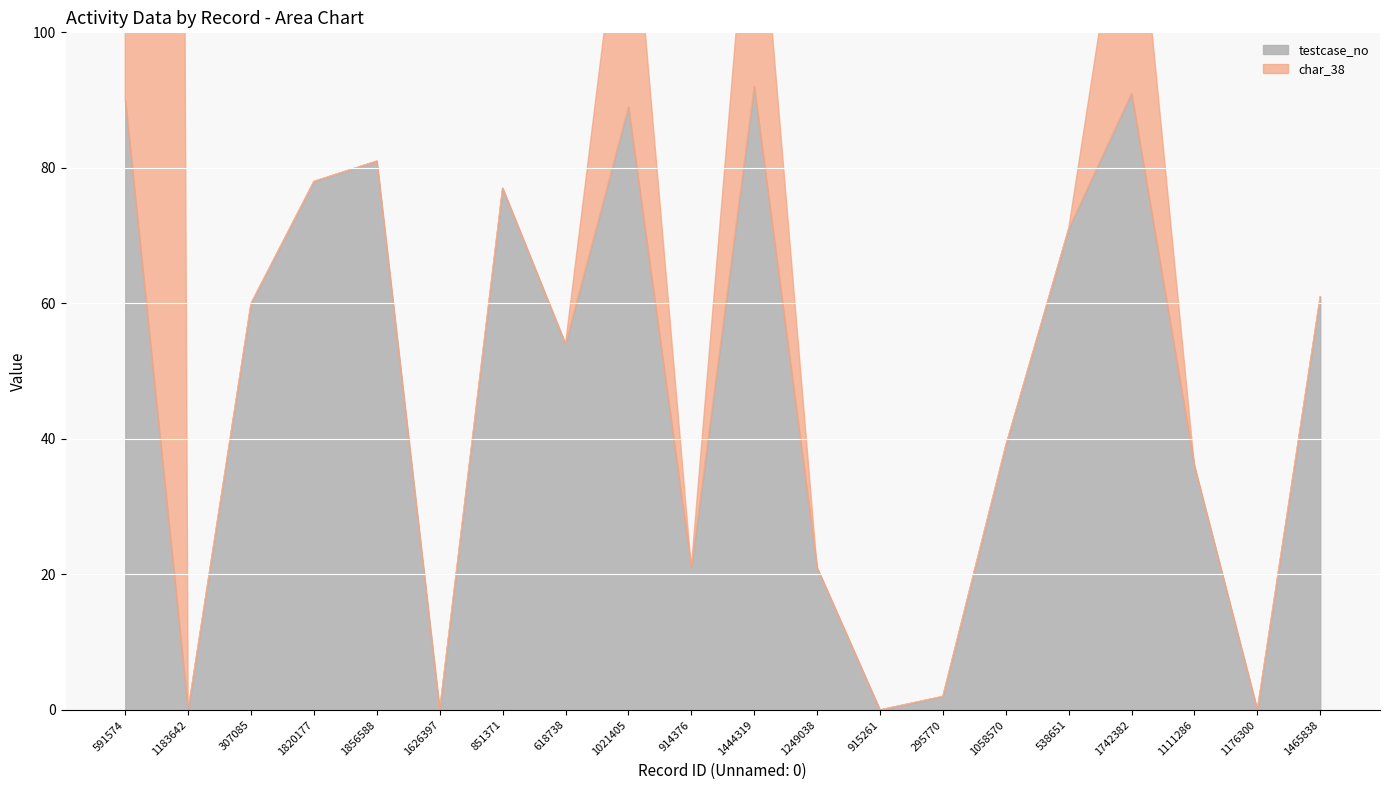

At which category is the sum across all series the highest?

591574